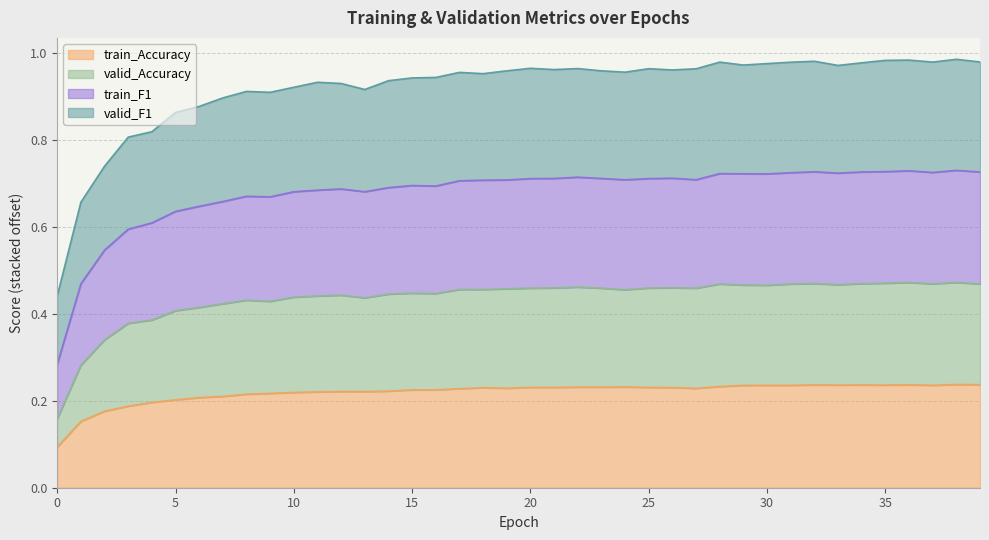

Does the chart have visible grid lines?

Yes